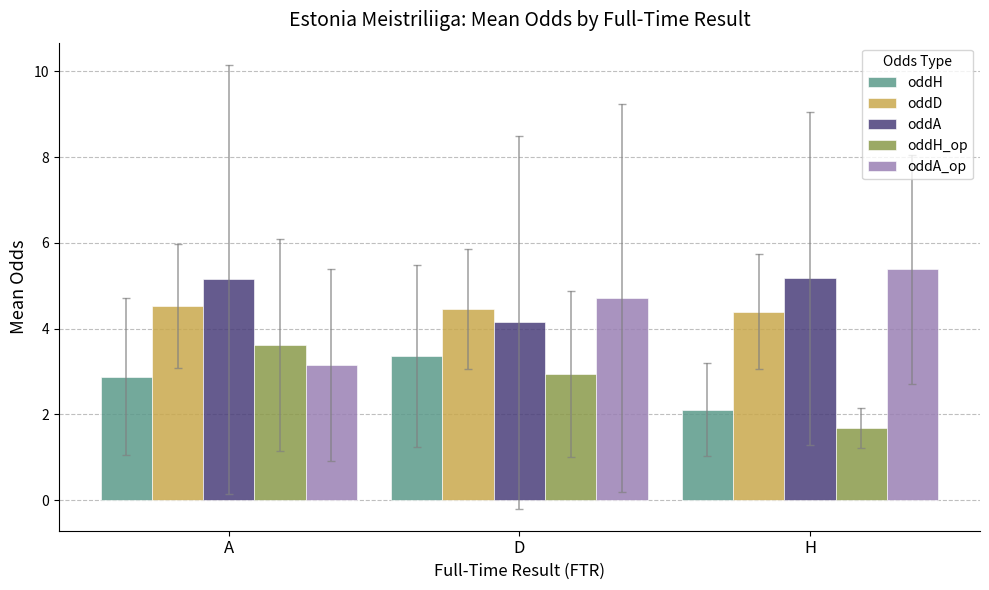

True or false: oddA_op has a value of 6.9 at D.

False